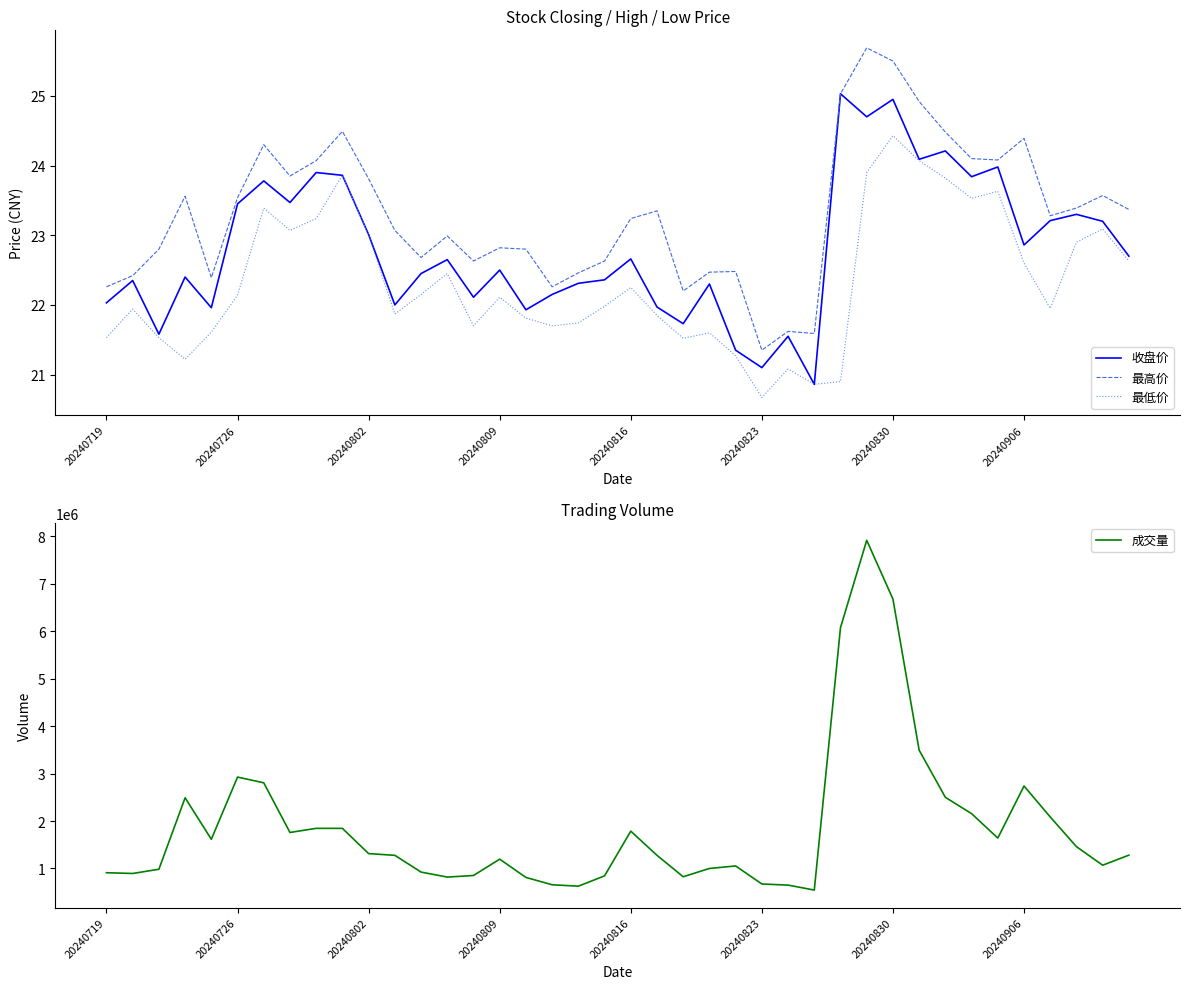

At which label does 收盘价 reach its peak?

28